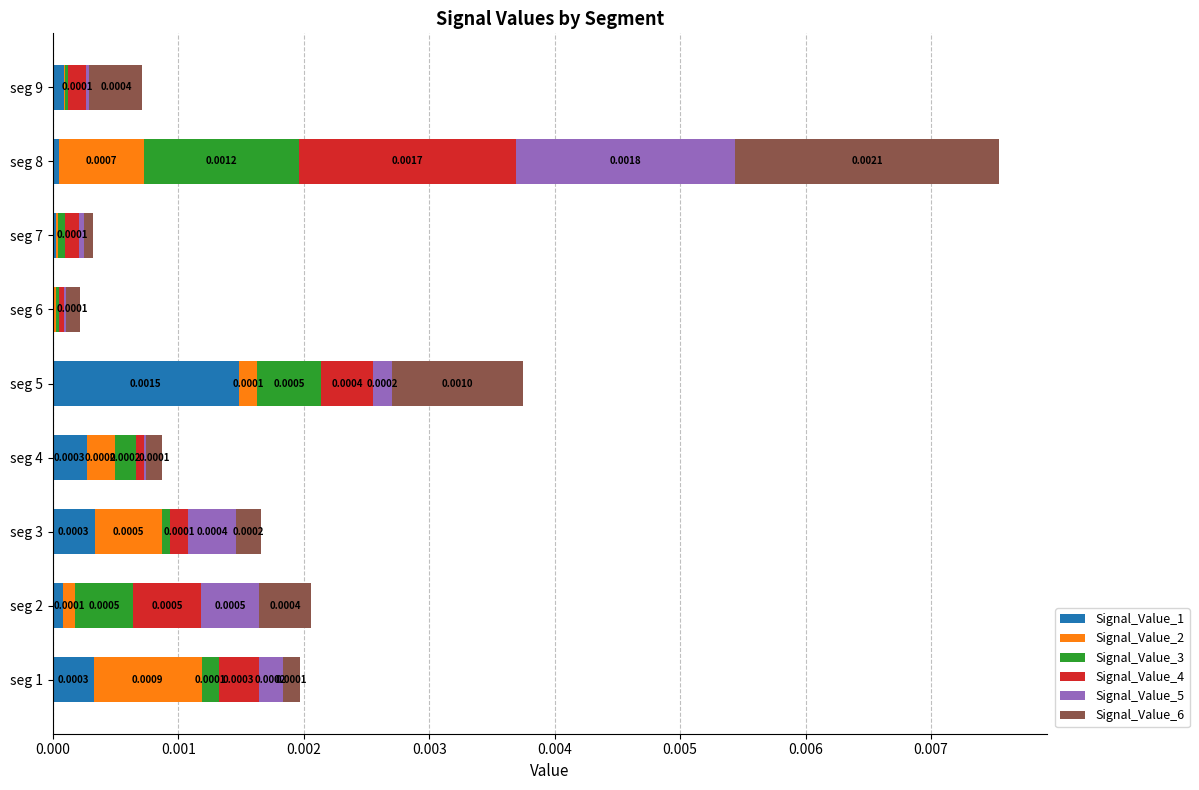

At which category is the sum across all series the highest?

seg 8